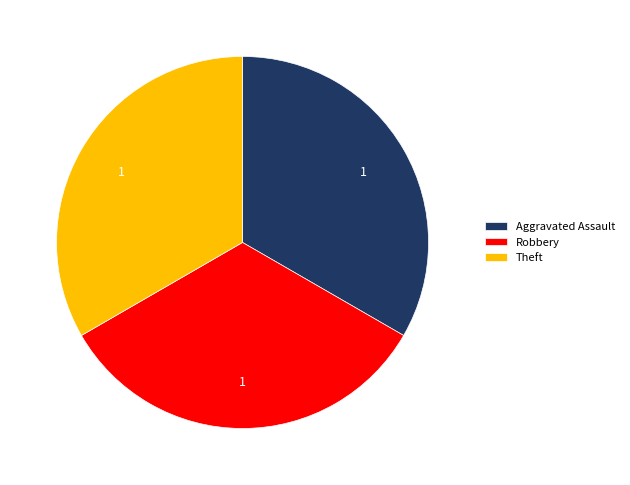

Is there any slice that represents more than half of the pie?

No